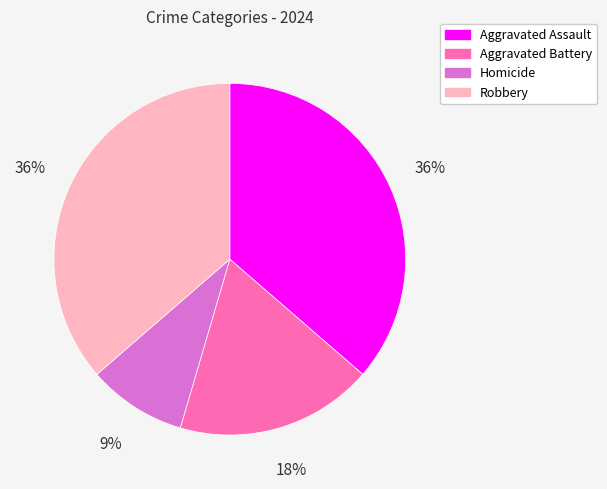

Is there any slice that represents more than half of the pie?

No